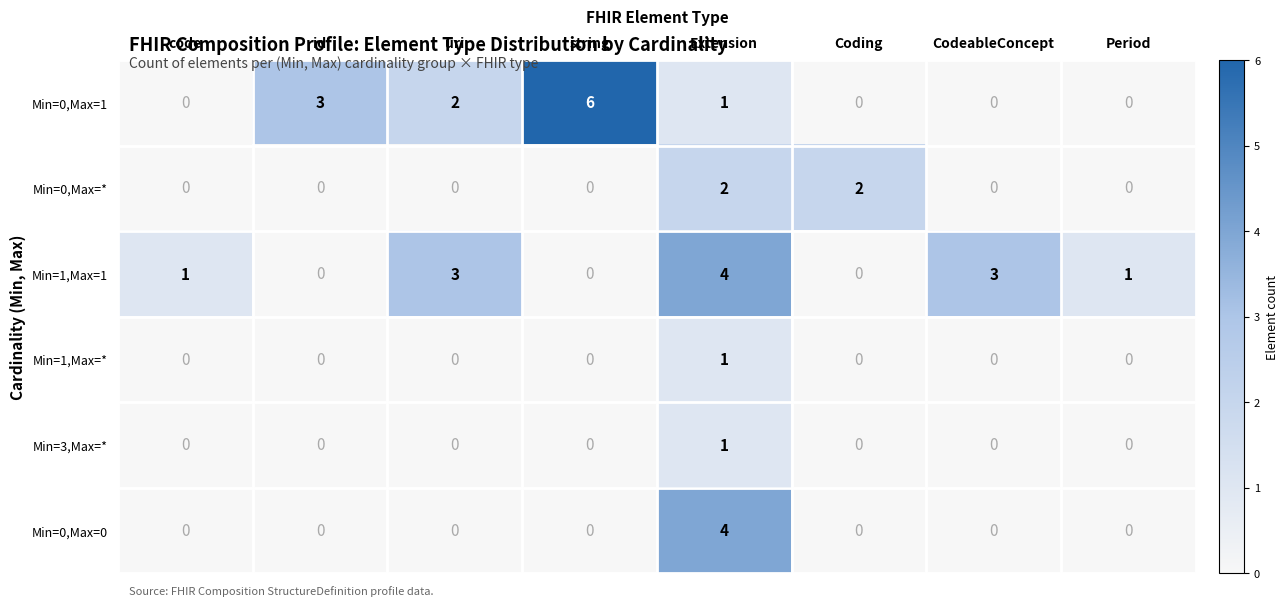

At which category does the chart reach its peak across all series?

string